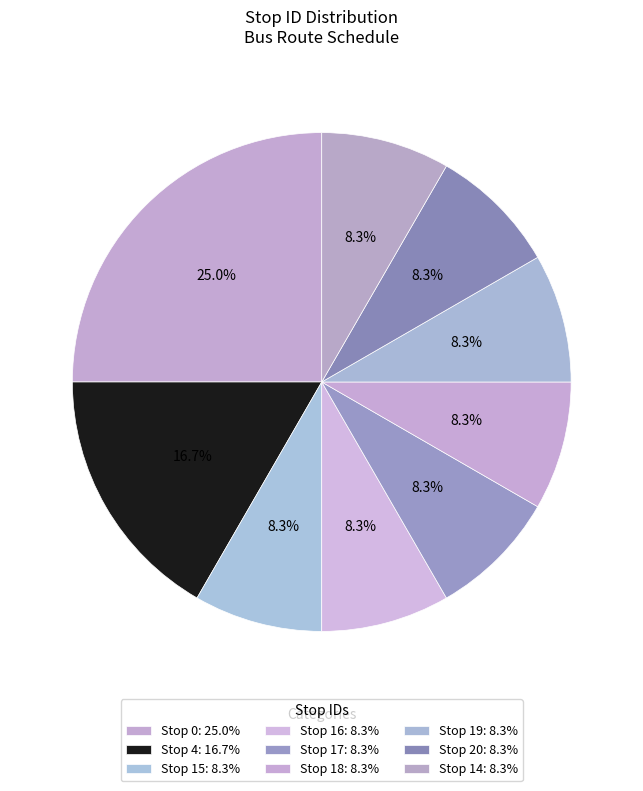

To the nearest percent, what is the average slice percentage?

11%